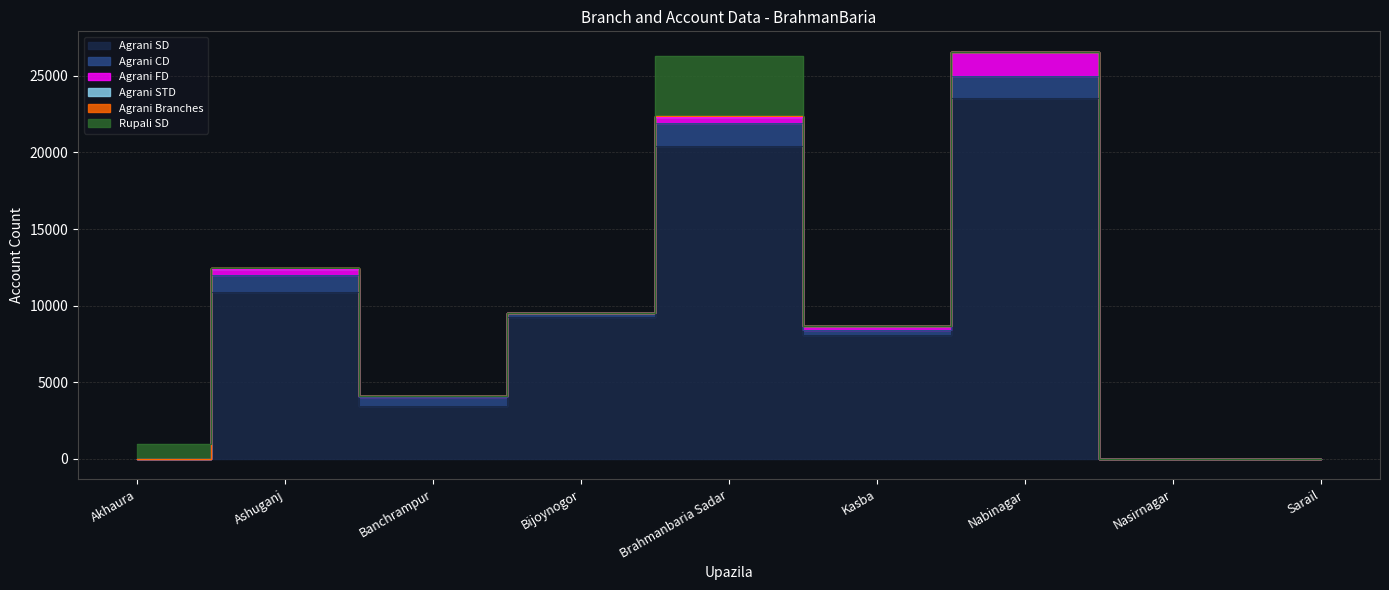

List the labels in order of Agrani STD value, smallest first.

Akhaura, Nasirnagar, Sarail, Banchrampur, Bijoynogor, Ashuganj, Nabinagar, Kasba, Brahmanbaria Sadar